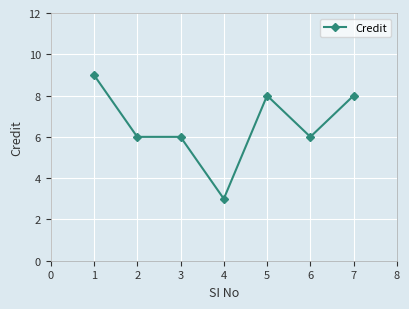

The value at 5 is 13. True or false?

False